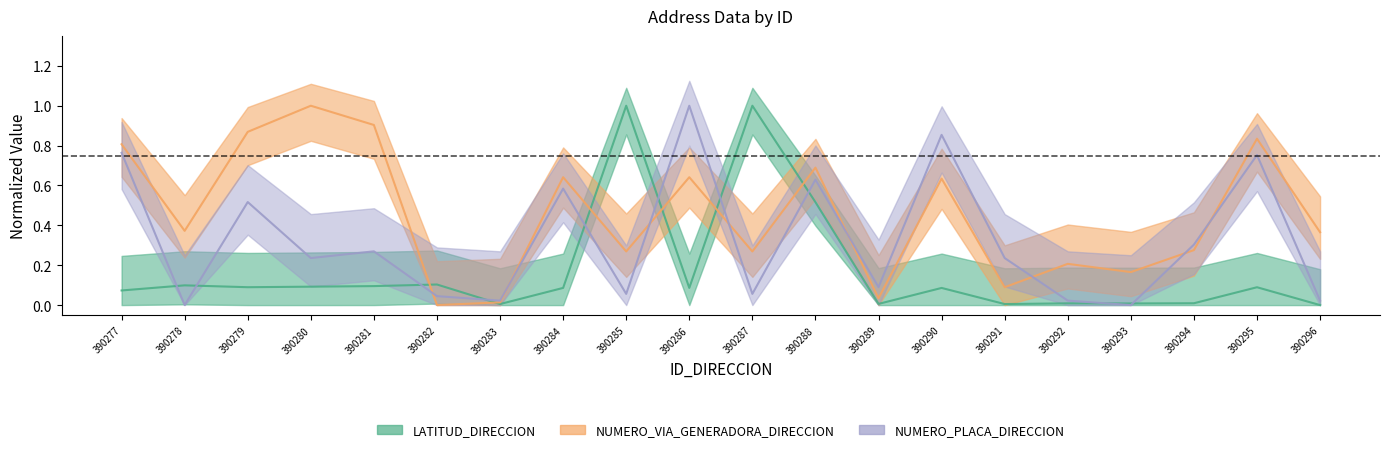

Reading left to right, list all the values displayed in this chart.

LATITUD_DIRECCION: 390277=0.1	390278=0.1	390279=0.1	390280=0.1	390281=0.1	390282=0.1	390283=0.0	390284=0.1	390285=1.0	390286=0.1	390287=1.0	390288=0.5	390289=0.0	390290=0.1	390291=0.0	390292=0.0	390293=0.0	390294=0.0	390295=0.1	390296=0.0
NUMERO_VIA_GENERADORA_DIRECCION: 390277=0.8	390278=0.4	390279=0.9	390280=1.0	390281=0.9	390282=0.0	390283=0.0	390284=0.6	390285=0.3	390286=0.6	390287=0.3	390288=0.7	390289=0.0	390290=0.6	390291=0.1	390292=0.2	390293=0.2	390294=0.3	390295=0.8	390296=0.4
NUMERO_PLACA_DIRECCION: 390277=0.8	390278=0.0	390279=0.5	390280=0.2	390281=0.3	390282=0.0	390283=0.0	390284=0.6	390285=0.1	390286=1.0	390287=0.1	390288=0.6	390289=0.1	390290=0.9	390291=0.2	390292=0.0	390293=0.0	390294=0.3	390295=0.8	390296=0.0